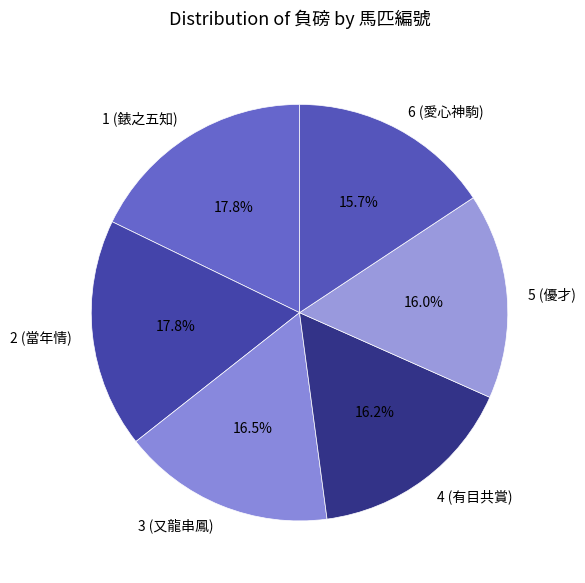

Does 6 (愛心神駒) account for over 50% of the chart?

No